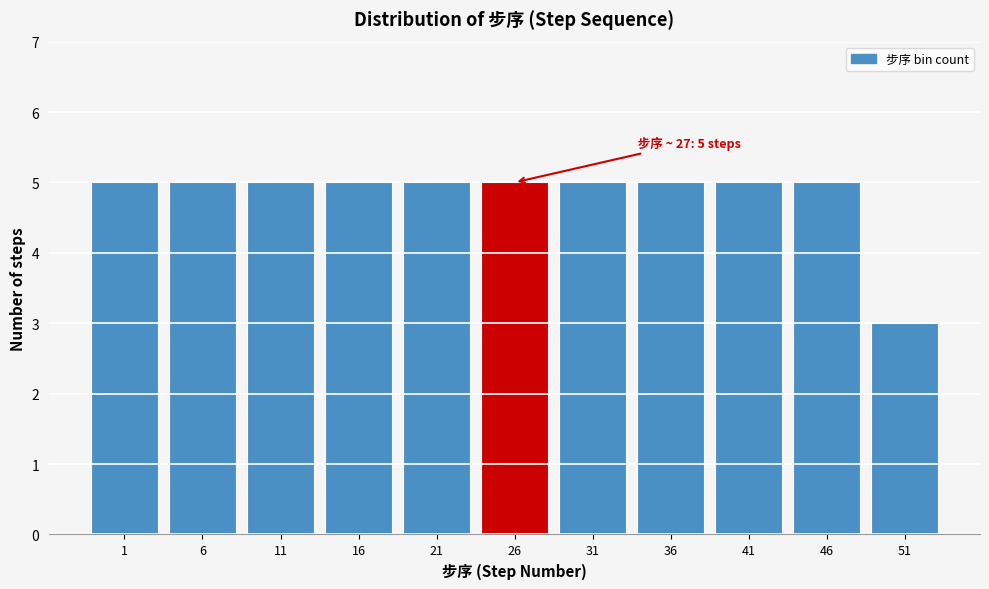

Reading left to right, list all the values displayed in this chart.

5	5	5	5	5	5	5	5	5	5	3